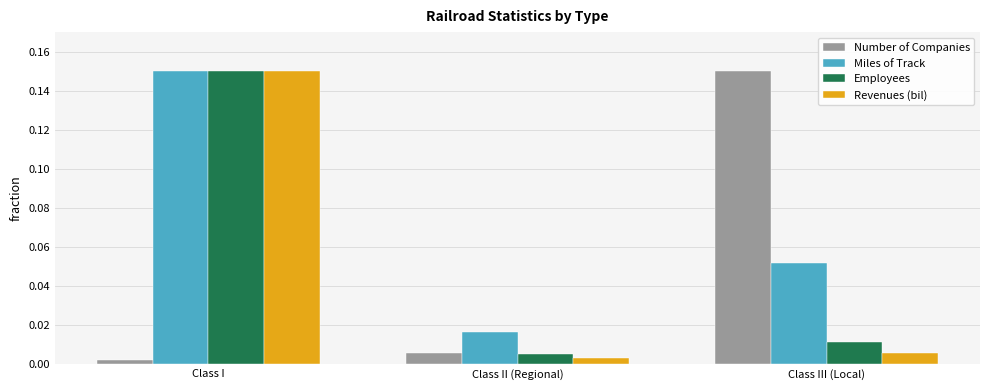

Which series changed the most between Class I and Class II (Regional)?

Revenues (bil)